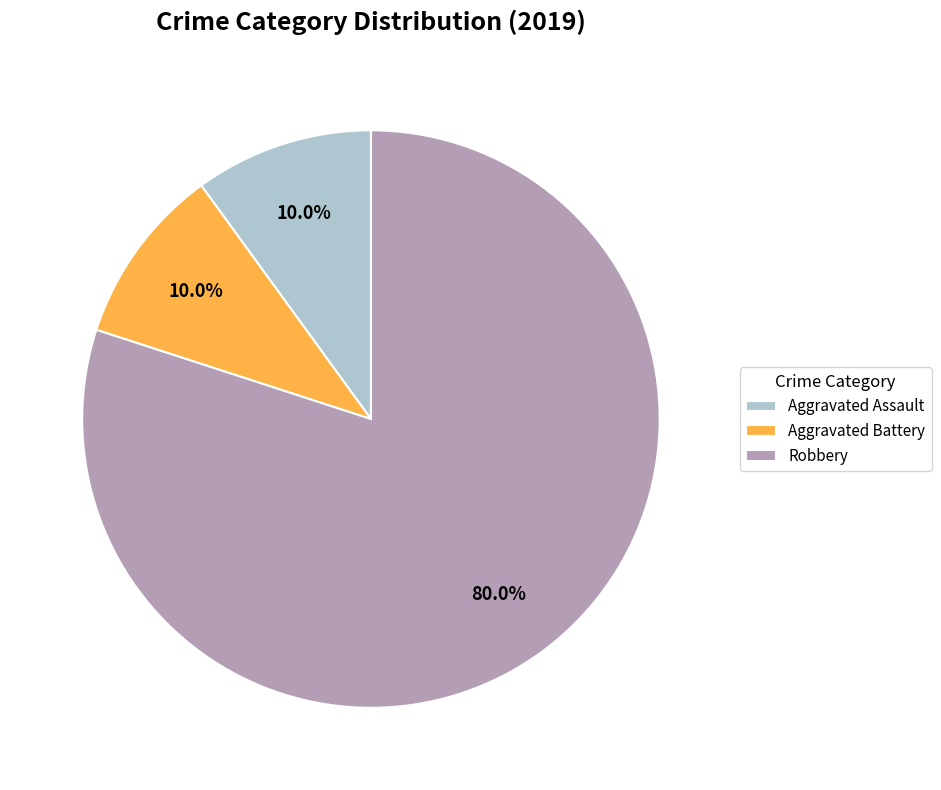

Approximately how many times larger is the value at Robbery compared to Aggravated Battery?

8.0